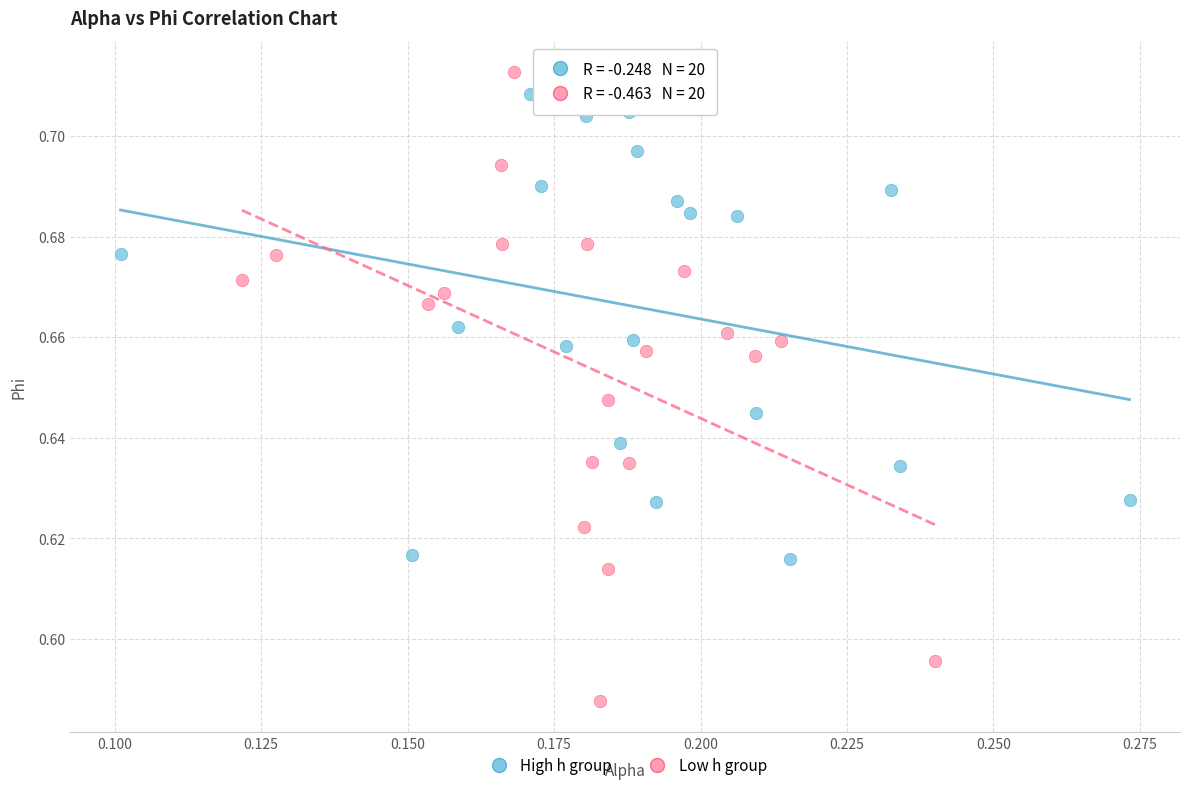

Which series reaches the minimum Y coordinate?

Low h group